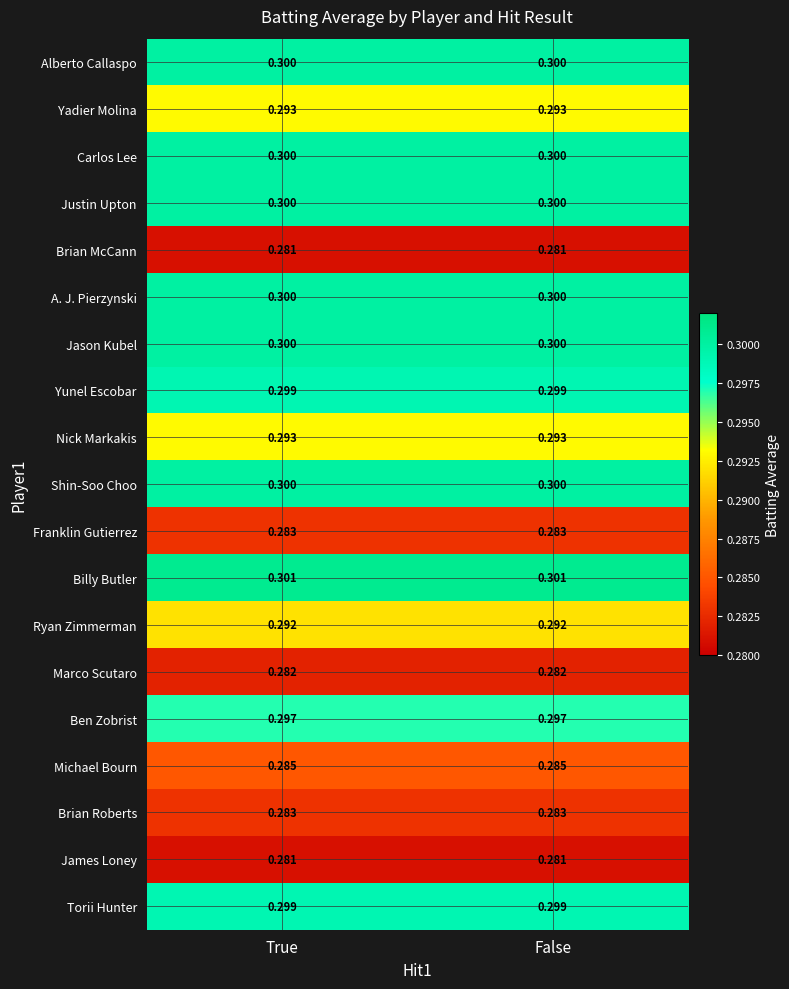

At how many categories does at least one series exceed 0?

2